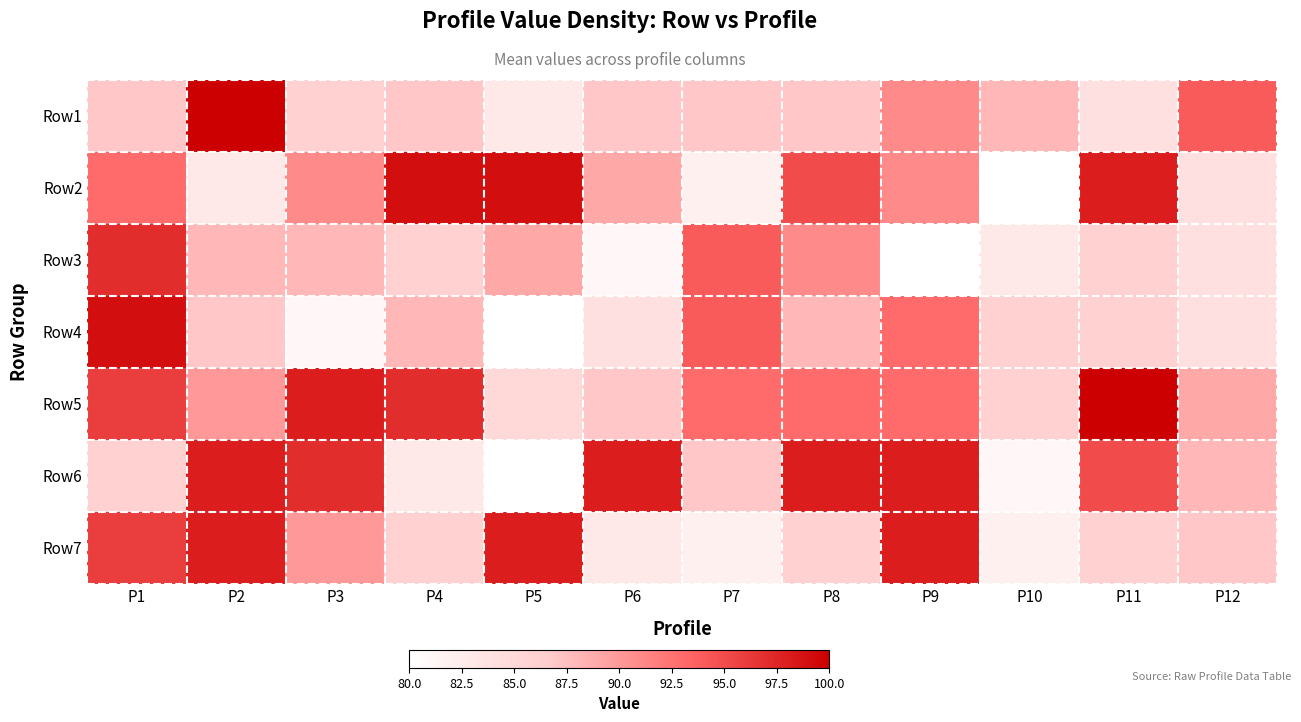

Count the number of categories in the chart.

12